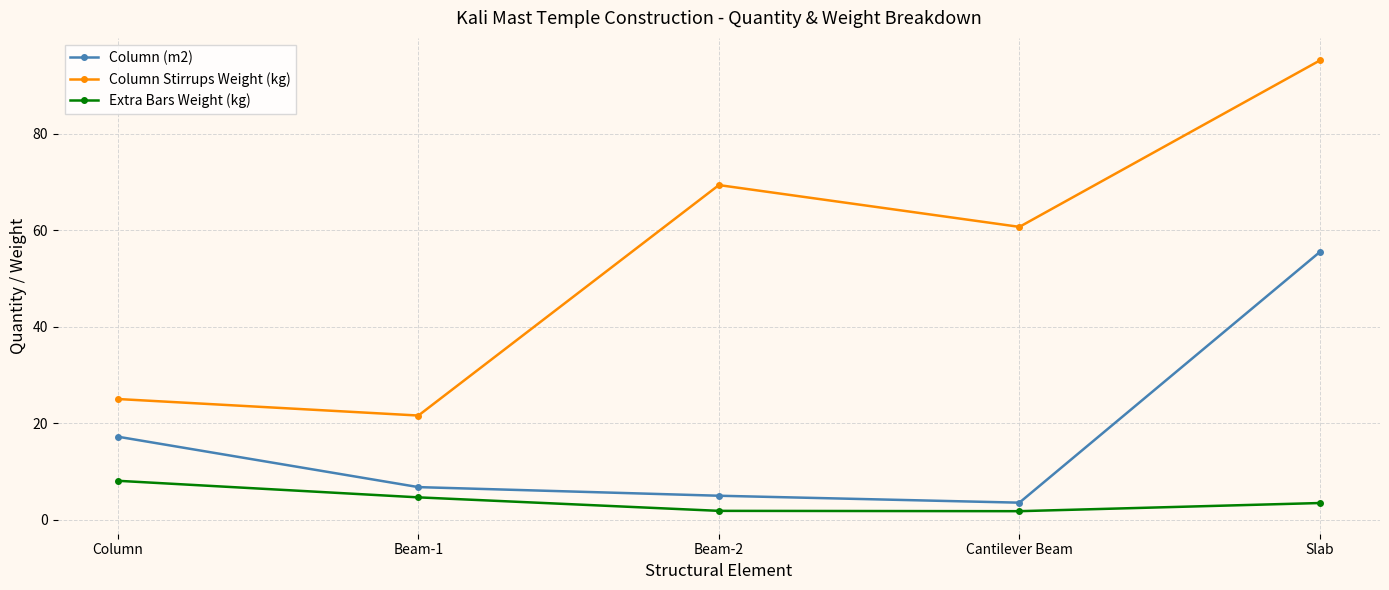

What position from the left is Beam-1?

2